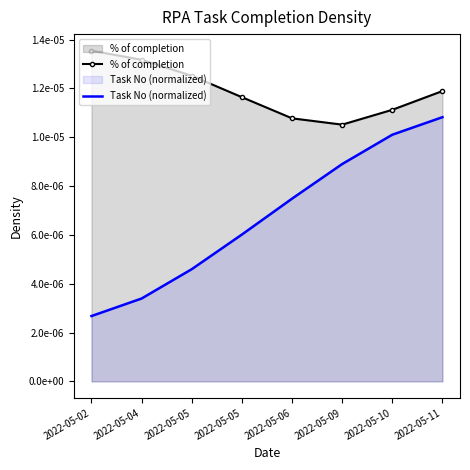

List the series in order of their peak value, lowest first.

Task No (normalized), % of completion